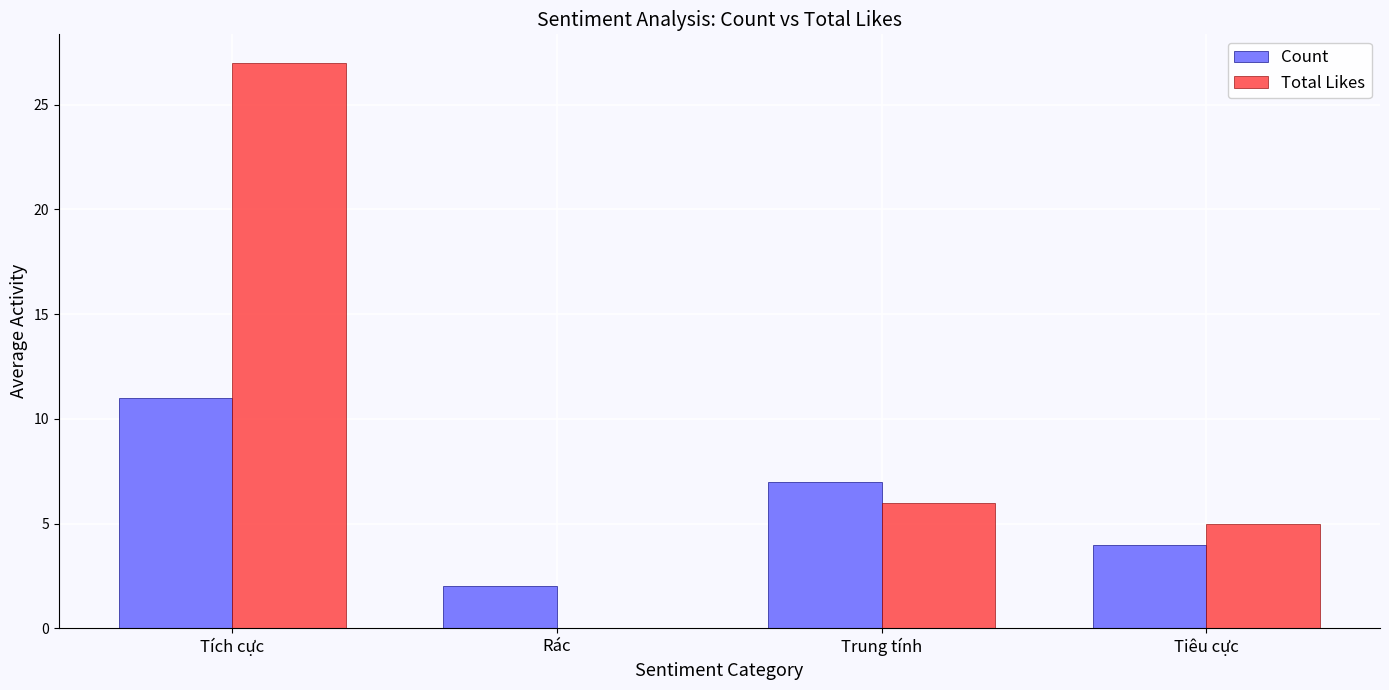

Are the bars grouped side by side (vs. stacked)?

Yes